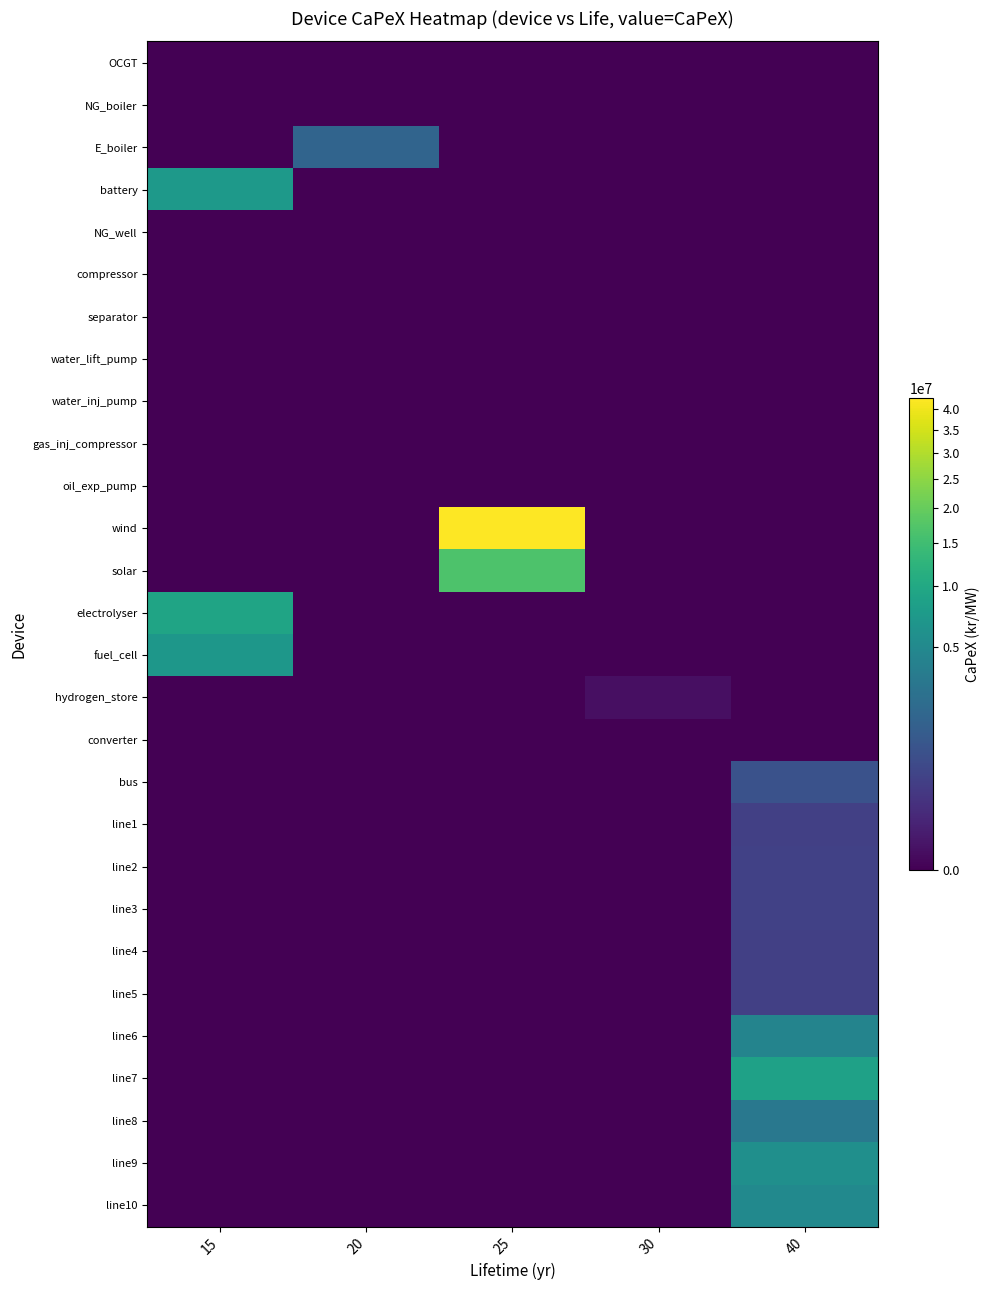

How many categories are shown in the chart?

5